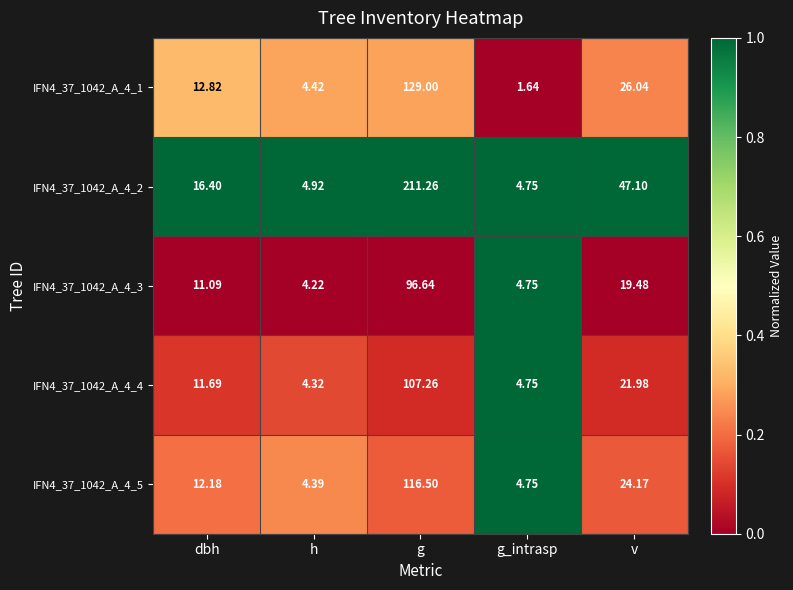

Is the value of IFN4_37_1042_A_4_1 at g greater than the value of IFN4_37_1042_A_4_5 at dbh?

Yes